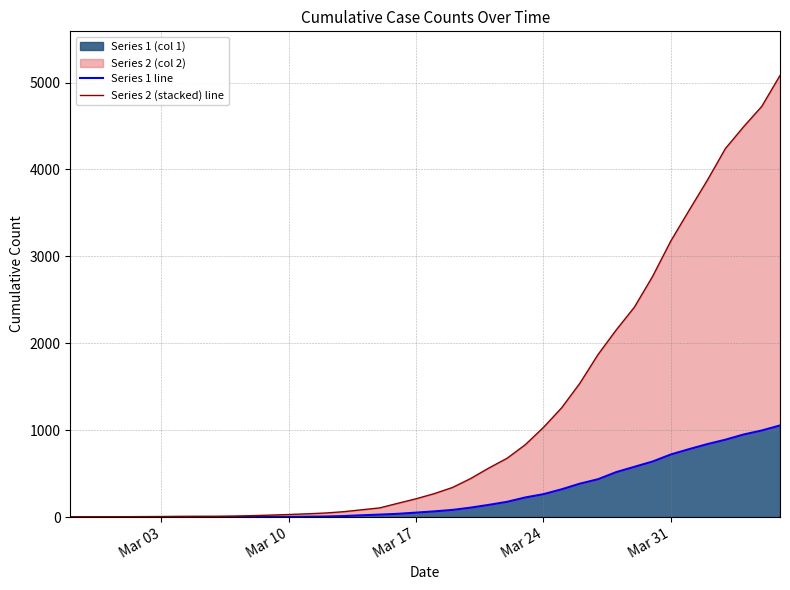

True or false: Series 1 line and Series 2 (stacked) line intersect in this chart.

False